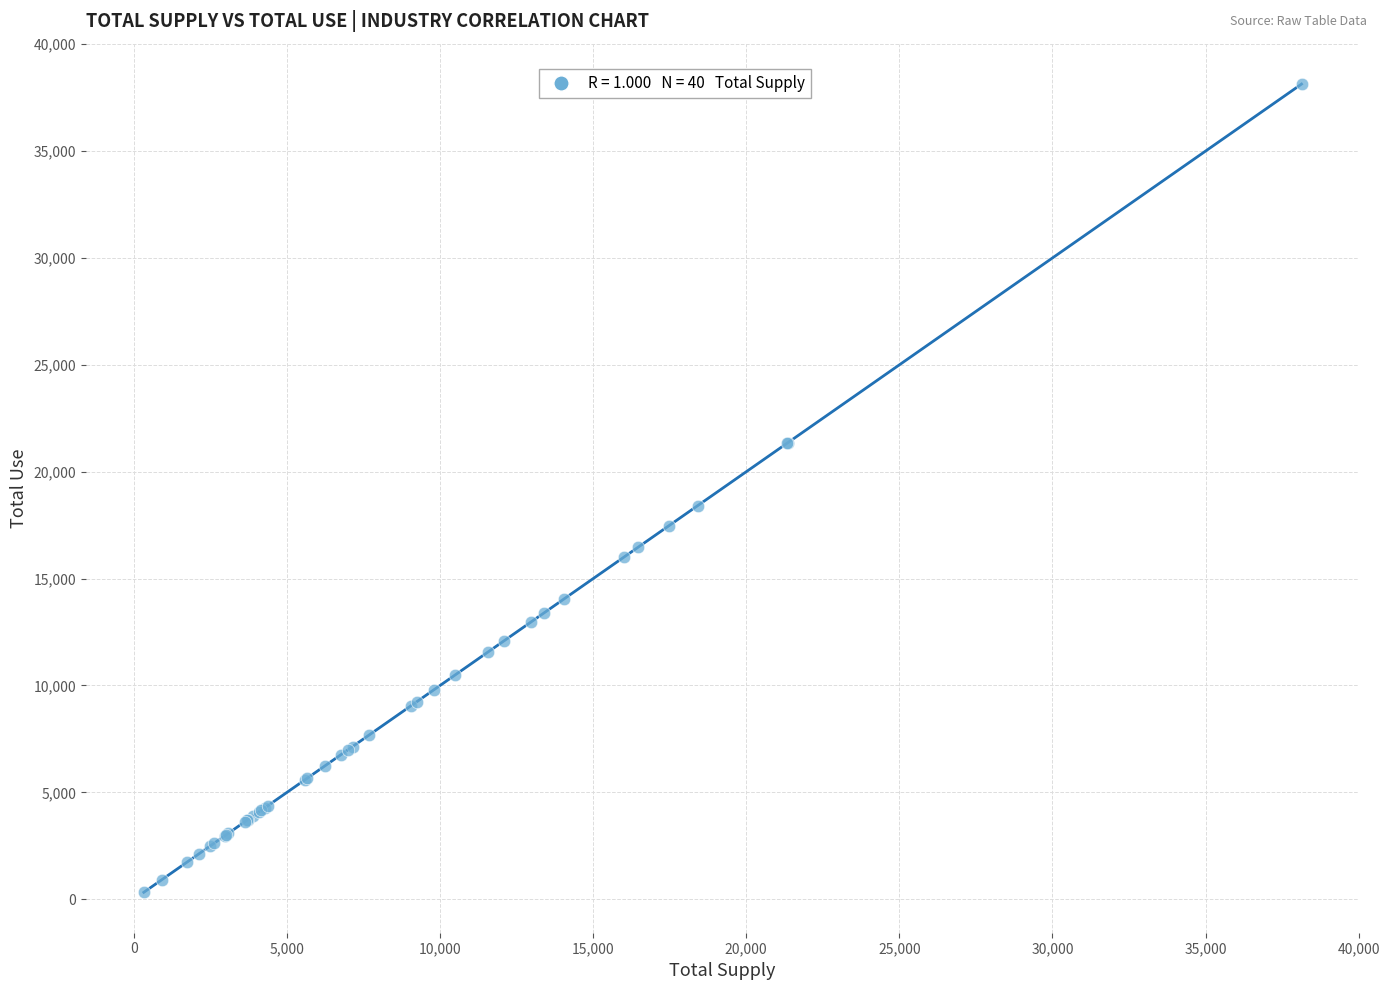

What Y value in the scatter plot is closest to 19230?

18414.5